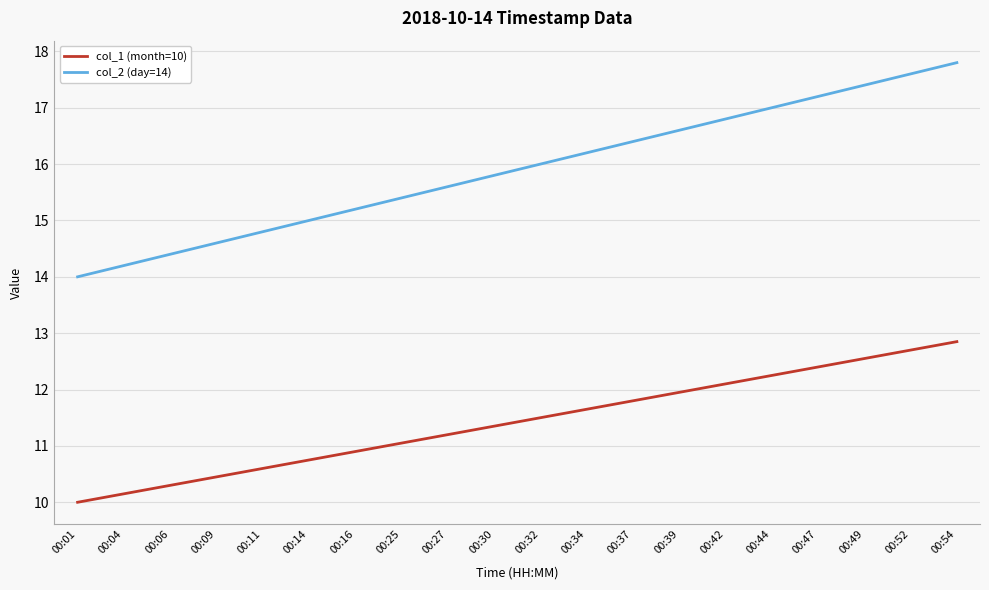

Where does the col_1 (month=10) series first go above 11?

00:25